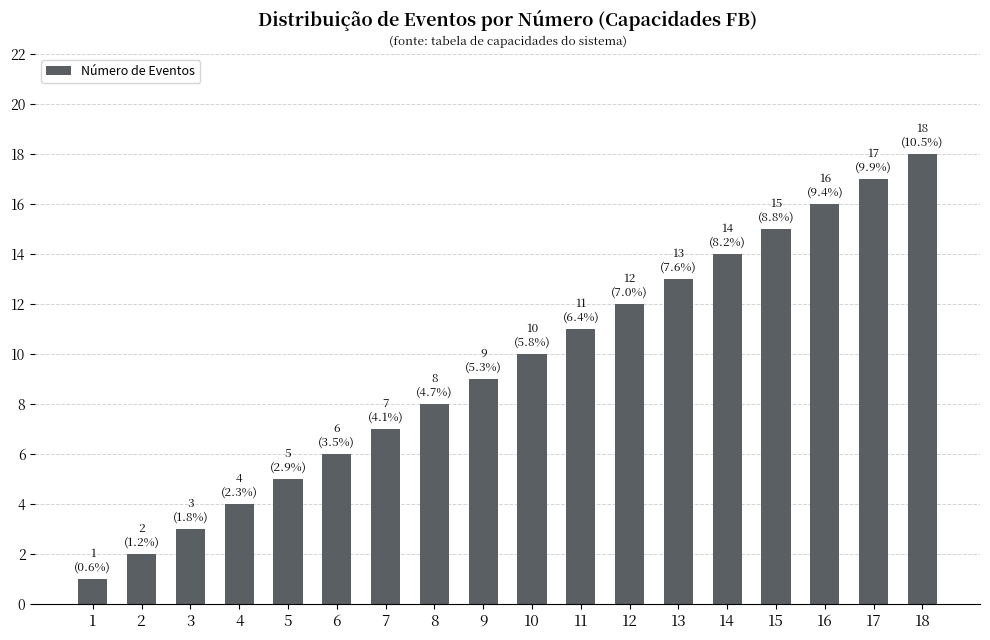

Reading left to right, list all the values displayed in this chart.

1=1	2=2	3=3	4=4	5=5	6=6	7=7	8=8	9=9	10=10	11=11	12=12	13=13	14=14	15=15	16=16	17=17	18=18